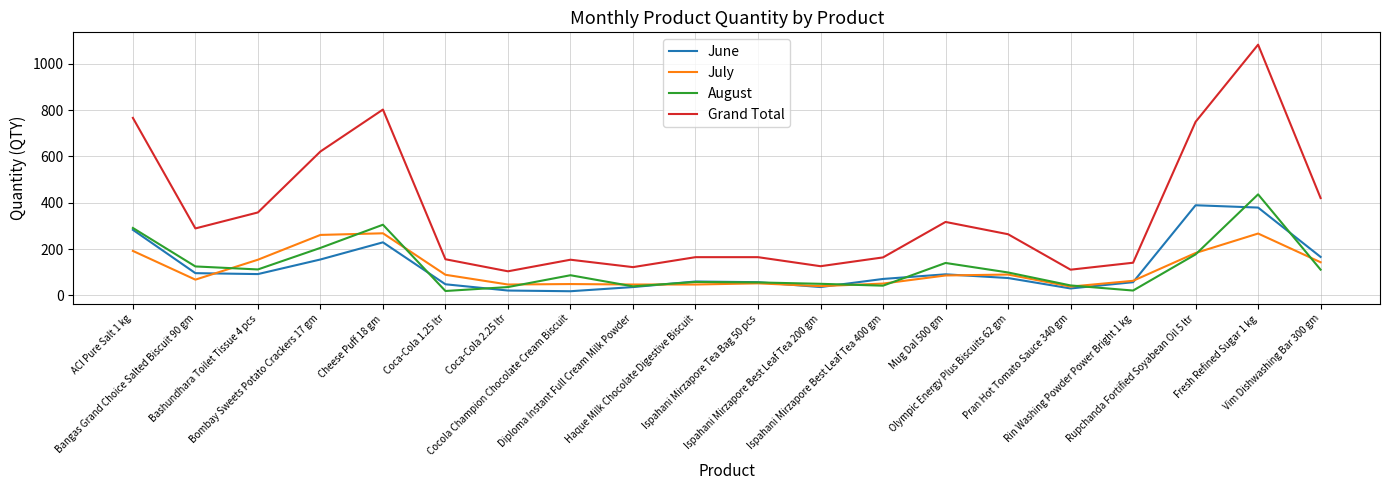

At which label does August first exceed 99?

ACI Pure Salt 1 kg